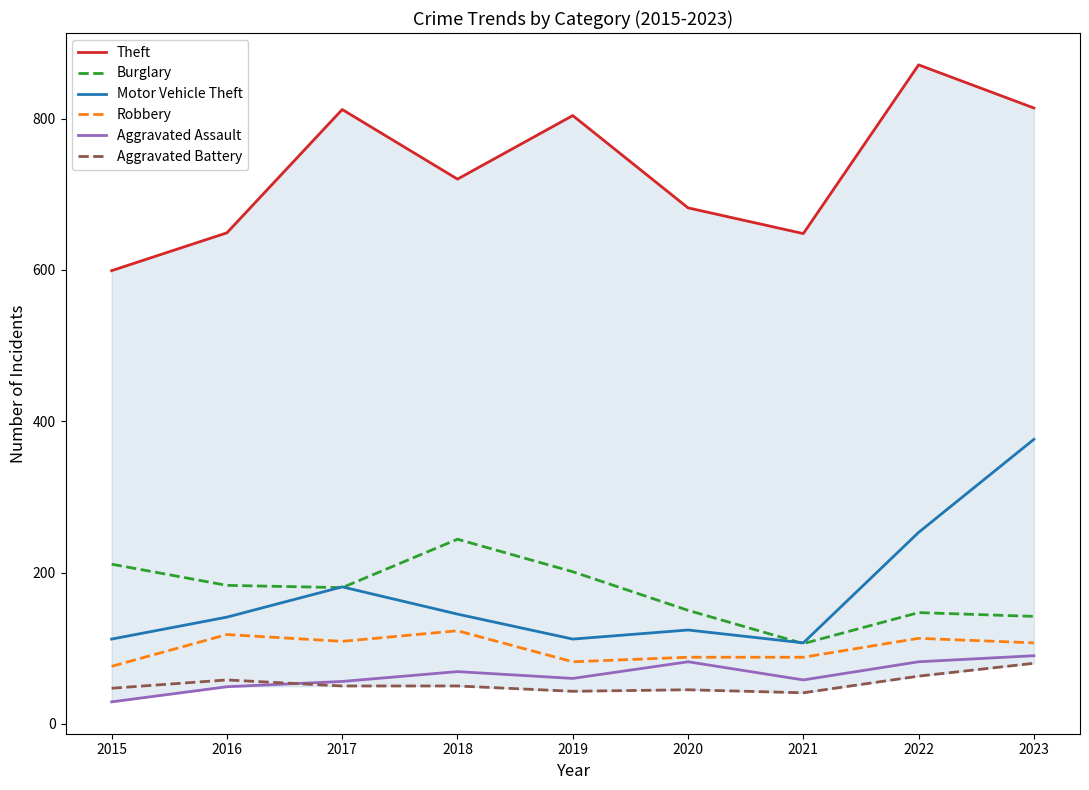

In Theft, how many points are lower than both neighbors (excluding endpoints)?

2